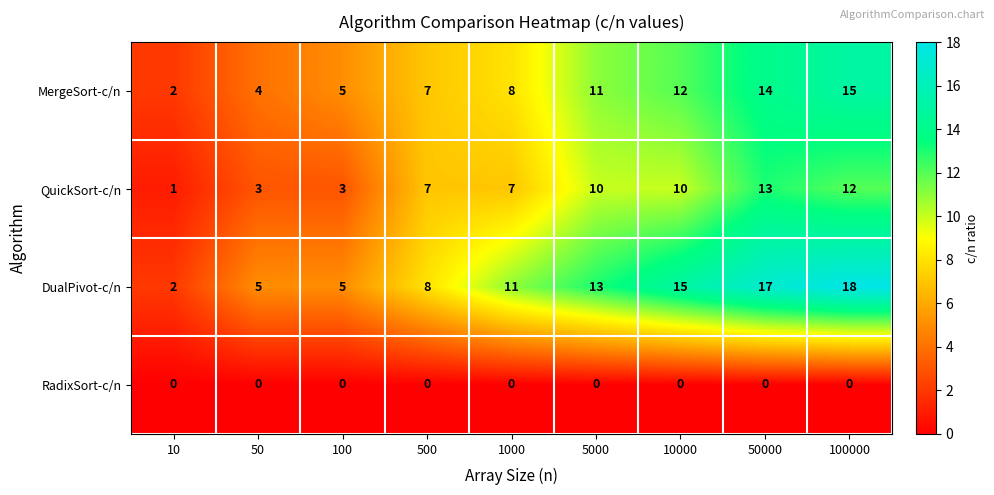

Is it true that RadixSort-c/n equals 0 at 5000?

True